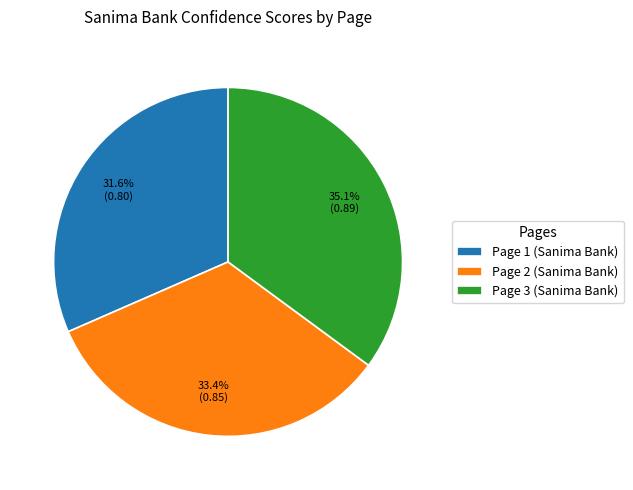

Is there a majority slice in this chart?

No